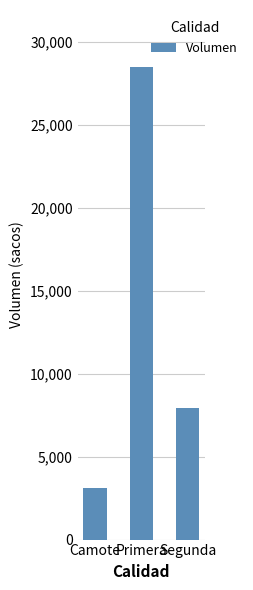

List the labels in order of value, smallest first.

Camote, Segunda, Primera